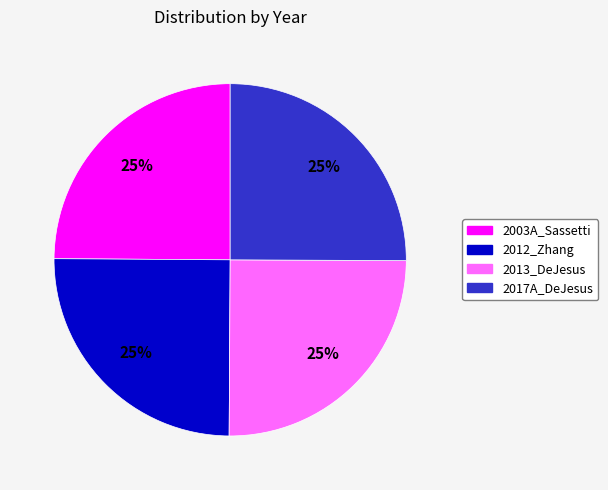

Is there a majority slice in this chart?

No